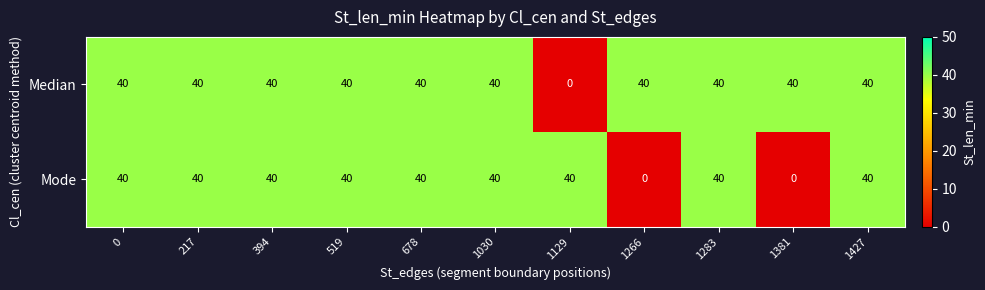

Reading left to right, extract all data points from this chart.

Median: 40	40	40	40	40	40	0	40	40	40	40
Mode: 40	40	40	40	40	40	40	0	40	0	40